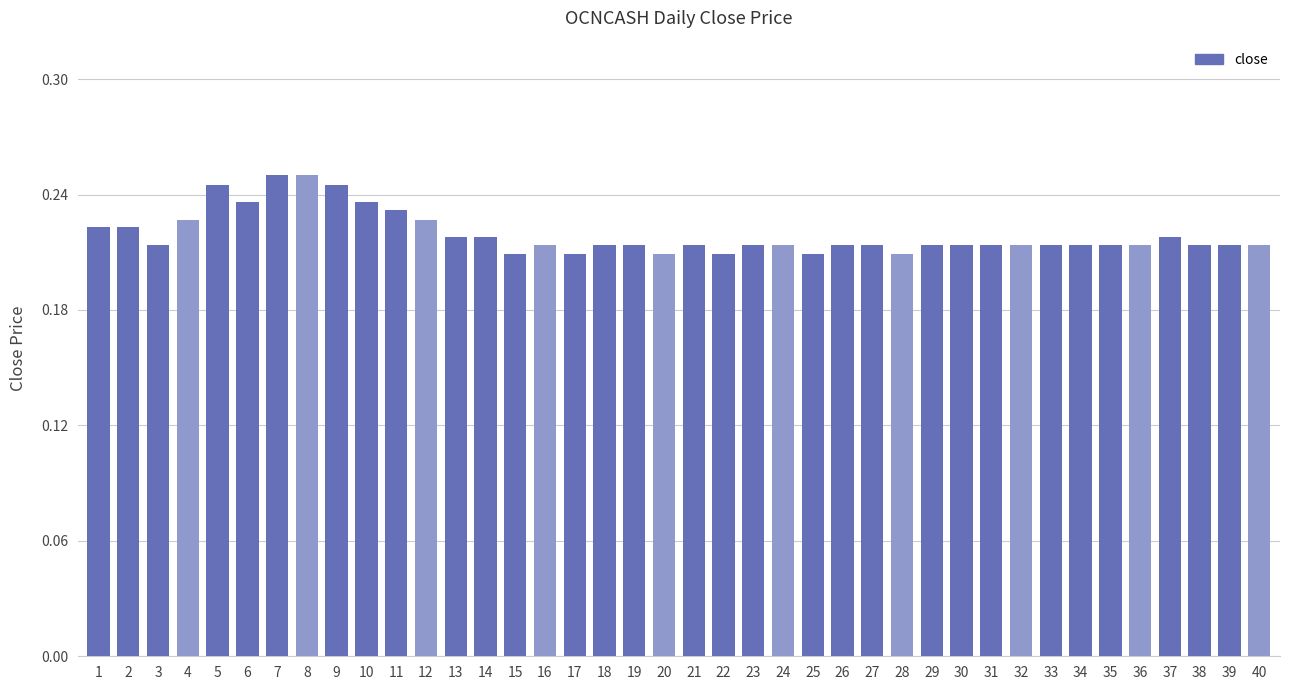

What is the sum of the values at 8 and 14?

0.5